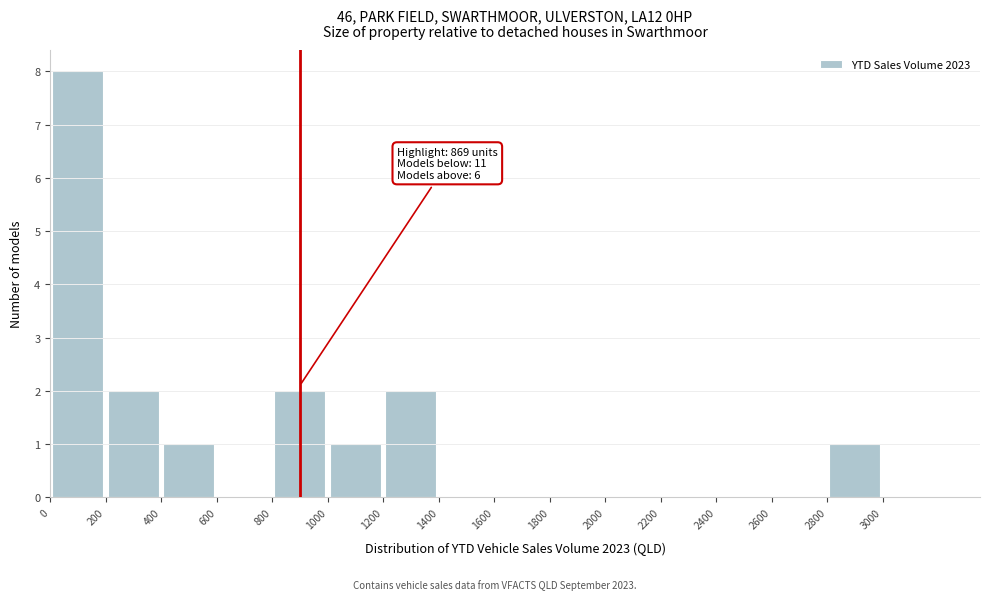

Which range on the x-axis has the tallest bar?

0 to 200